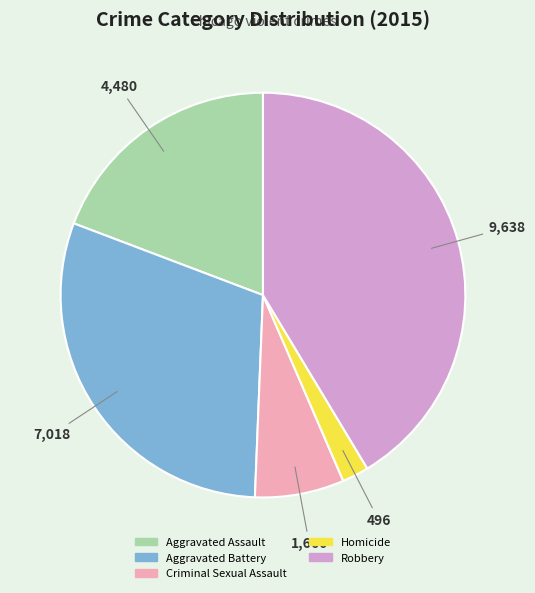

The Homicide slice represents 2% of the pie. True or false?

True